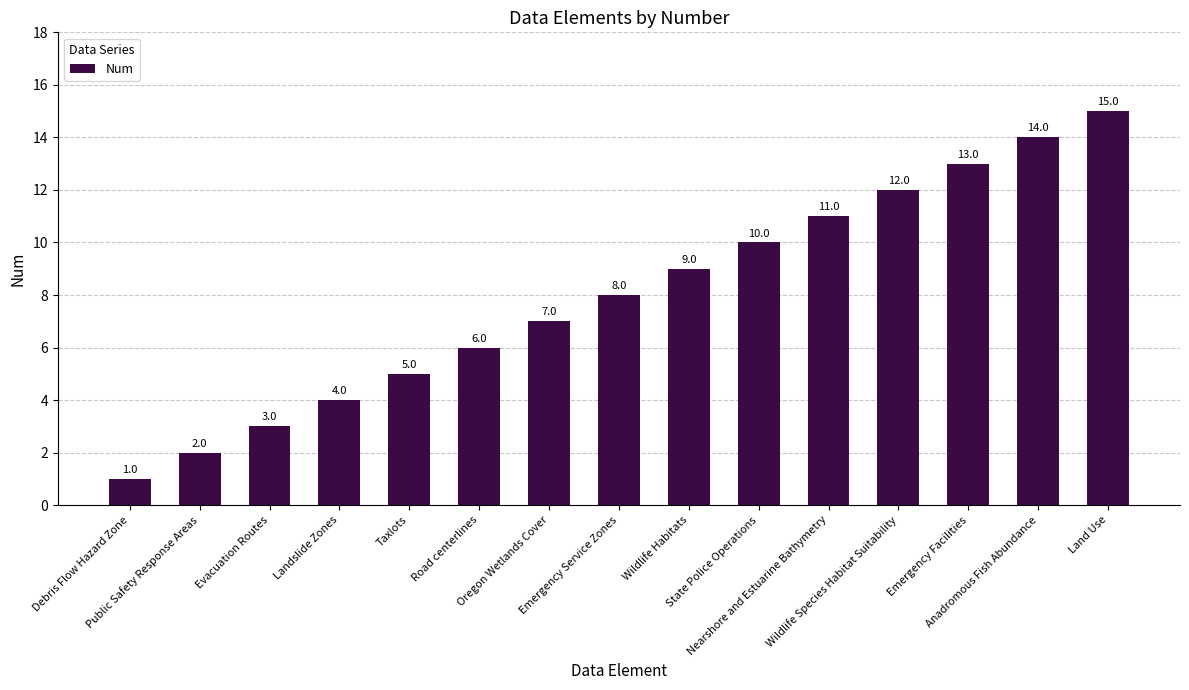

What is the difference between the values at Nearshore and Estuarine Bathymetry and Emergency Facilities?

2